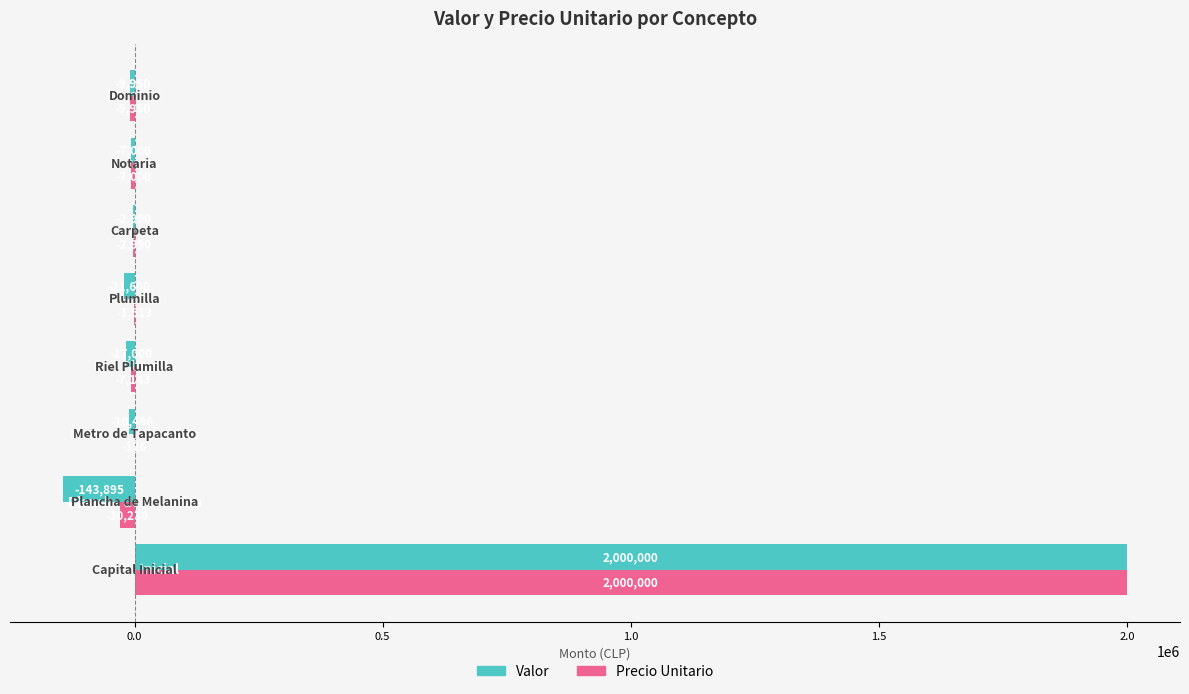

What are all the series names shown in the legend?

Valor, Precio Unitario